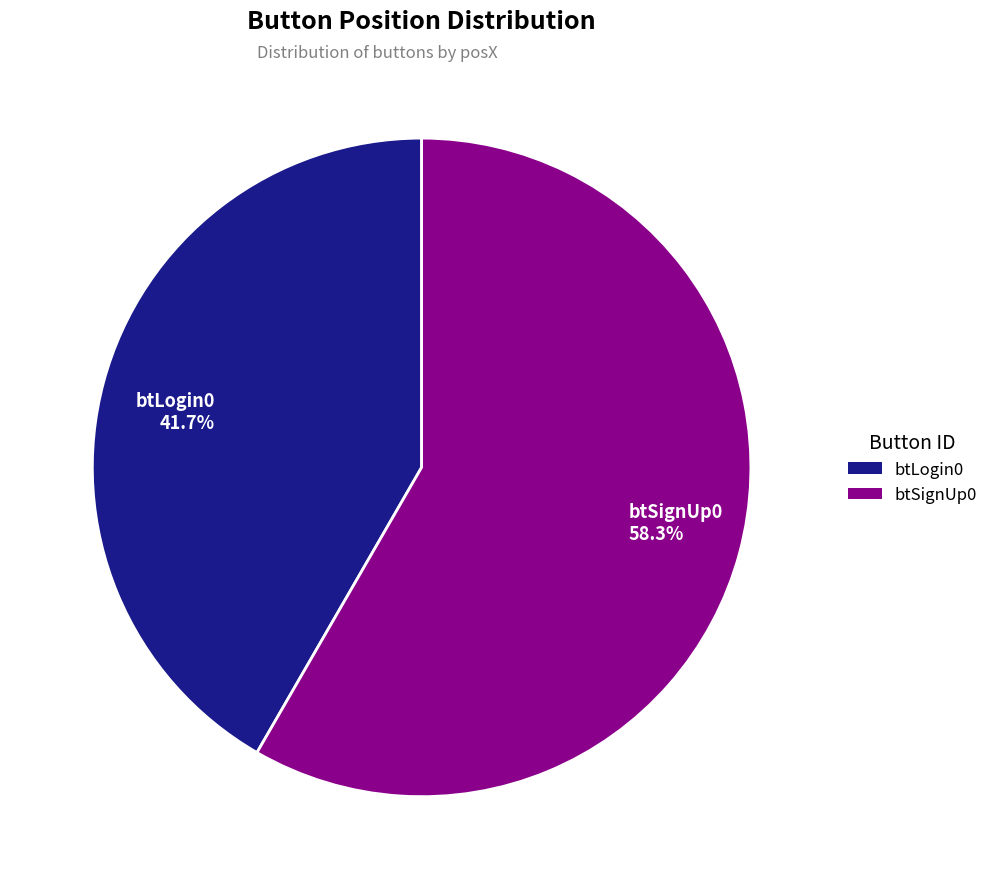

Is it true that btLogin0 is 42% of the pie?

True